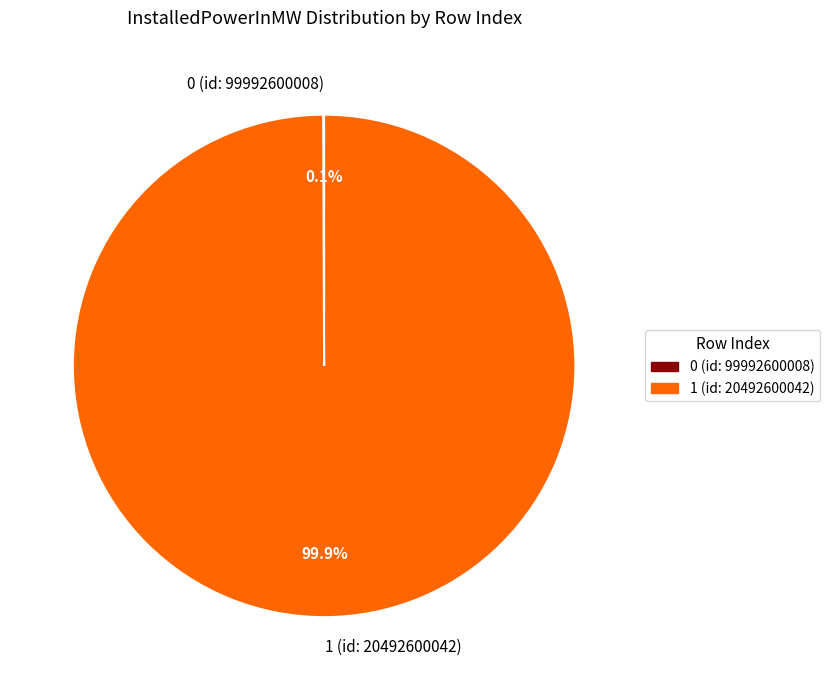

Is there a majority slice in this chart?

Yes